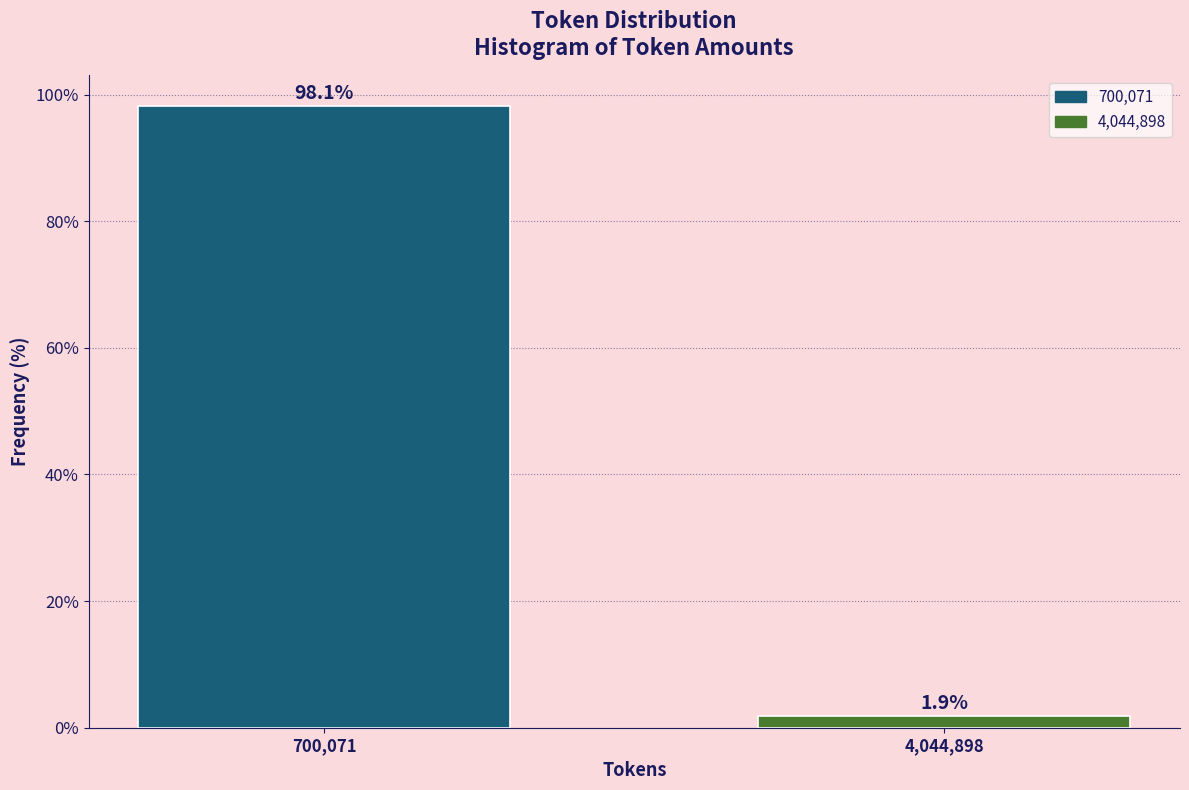

Reading left to right, list all the values displayed in this chart.

98.1	1.9